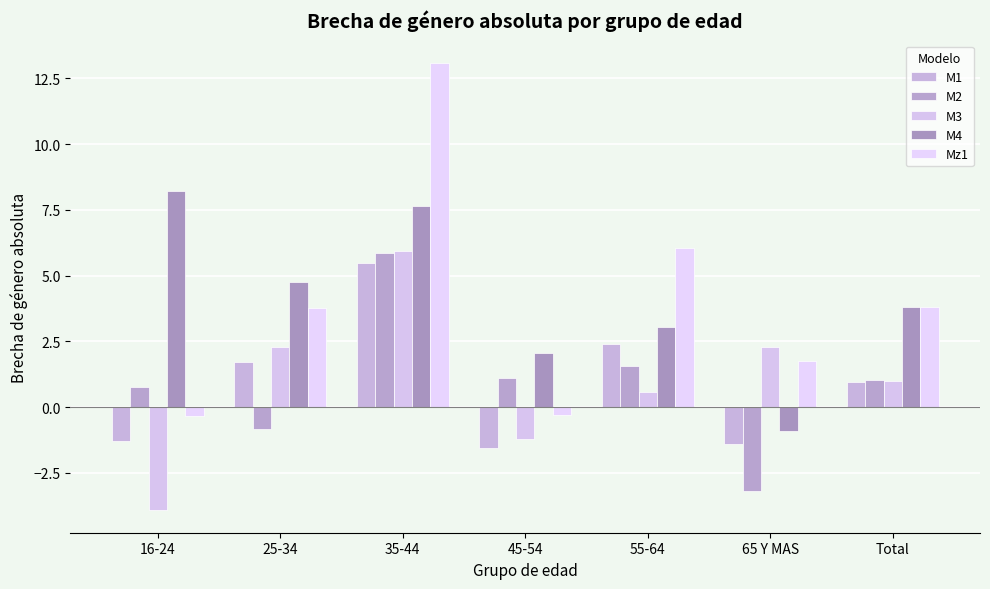

What is the label of the 6th bar from the right?

25-34